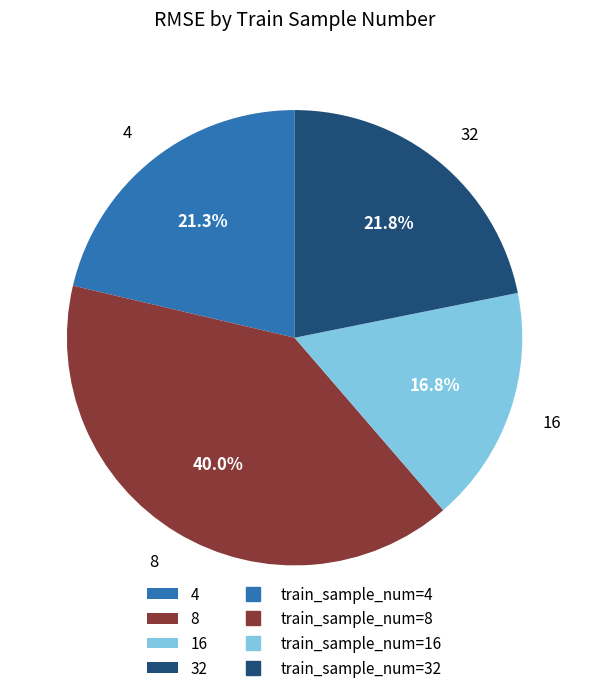

To the nearest percent, what portion does 16 represent?

17%